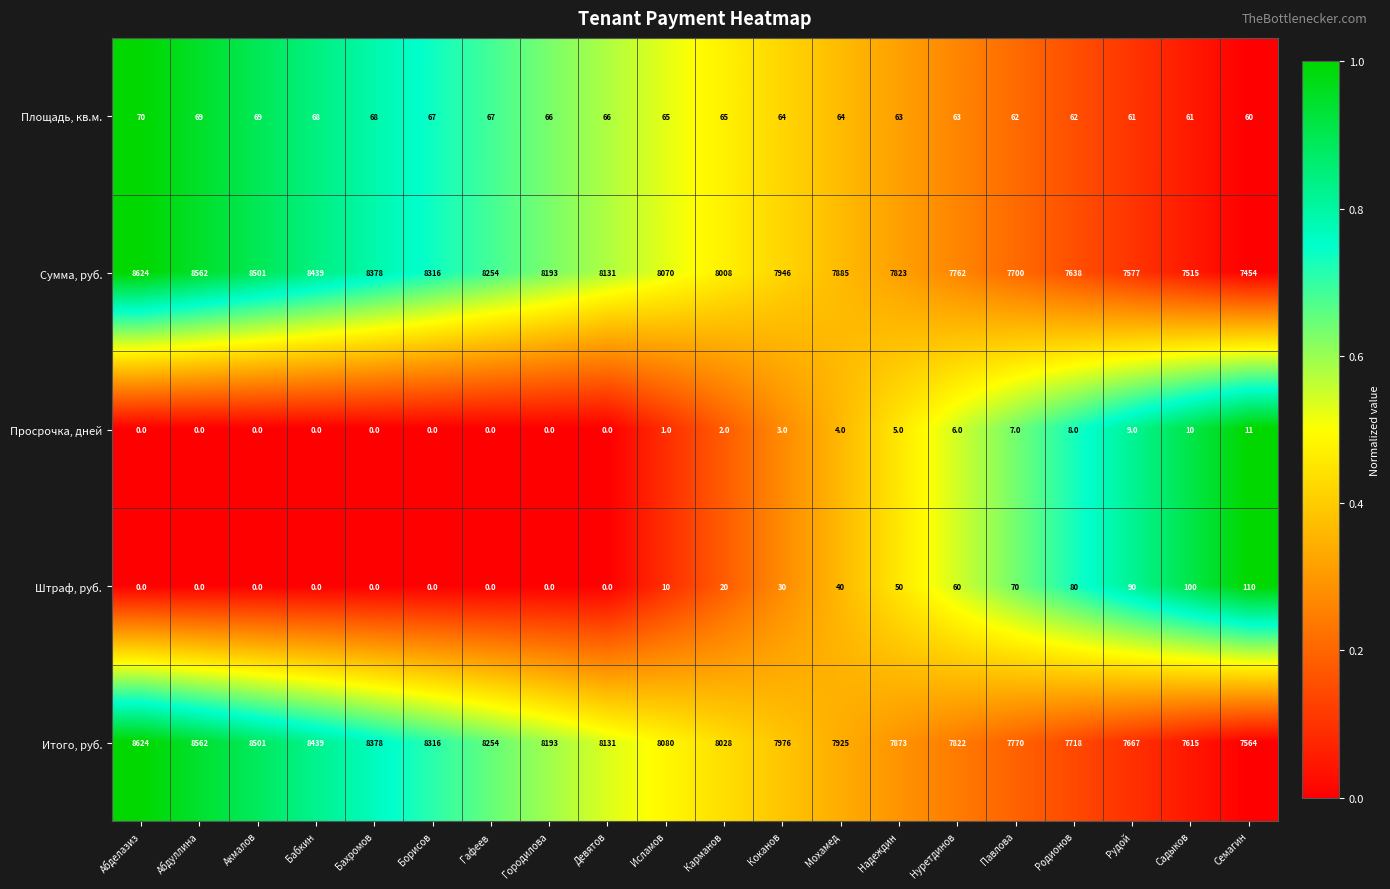

How many data points does each series have?

20